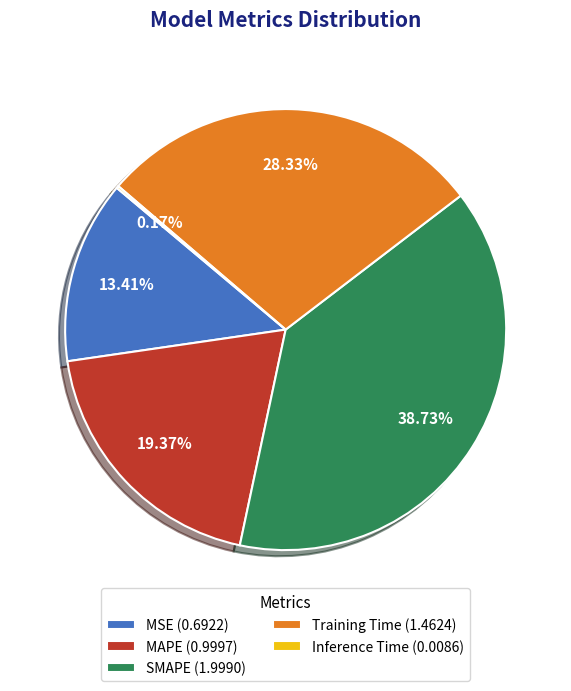

To the nearest percent, what is the difference between the largest and smallest slice percentages?

39%